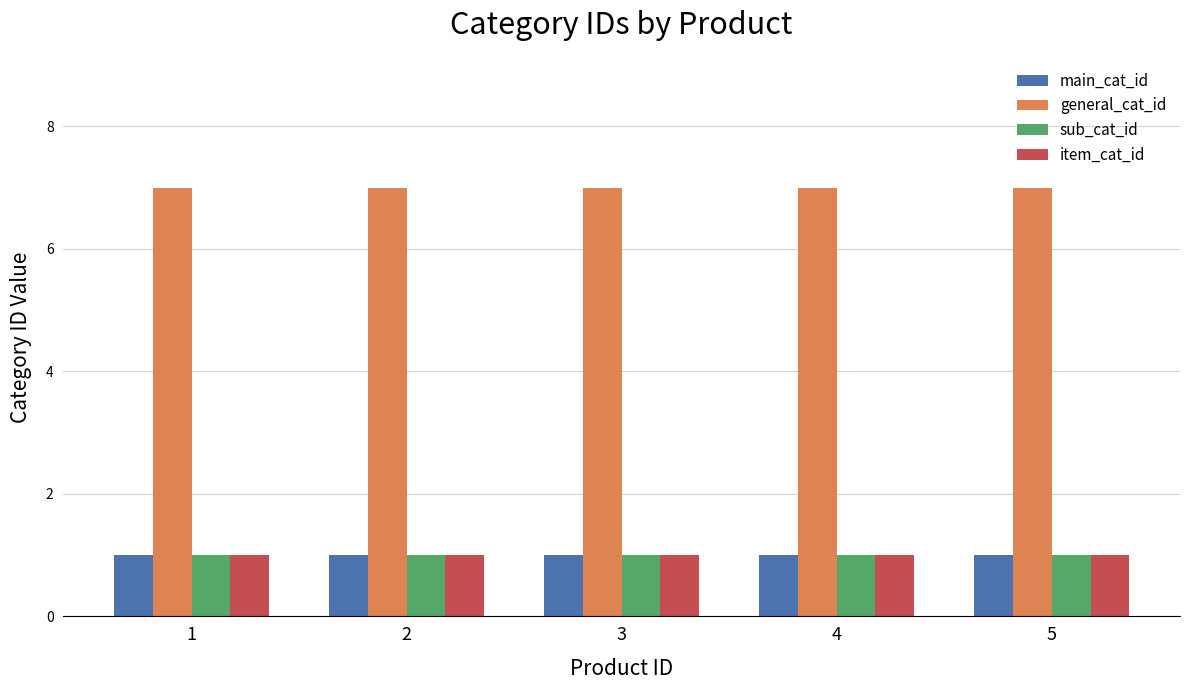

Reading left to right, extract all data points from this chart.

main_cat_id: 1	1	1	1	1
general_cat_id: 7	7	7	7	7
sub_cat_id: 1	1	1	1	1
item_cat_id: 1	1	1	1	1